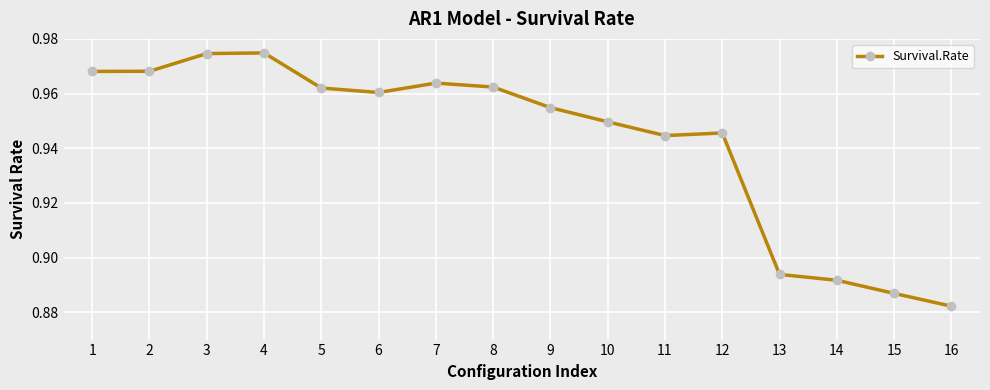

Which category has the lowest value across all series?

16